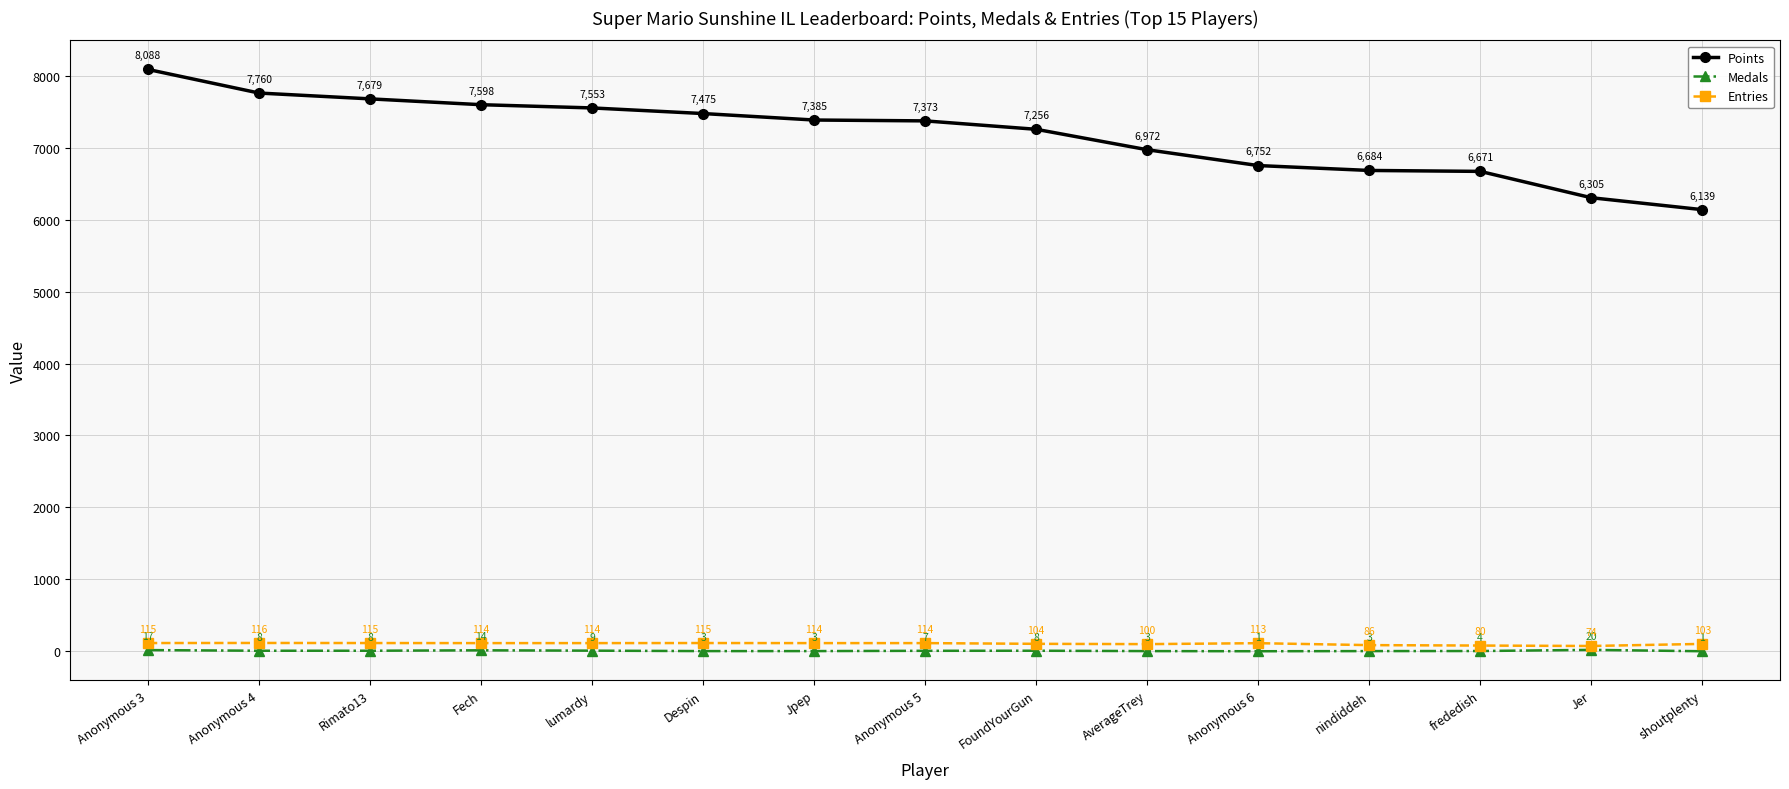

What is the label of the 9th point from the right?

Jpep